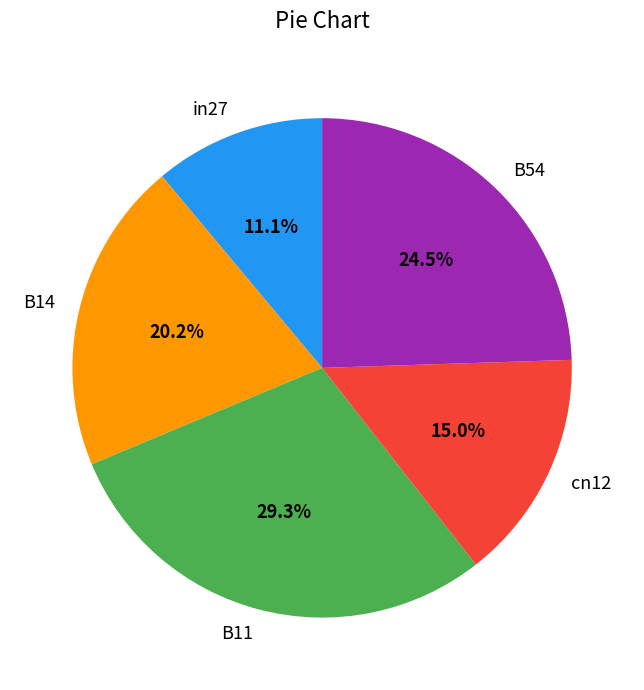

To the nearest percent, what portion does B11 represent?

29%